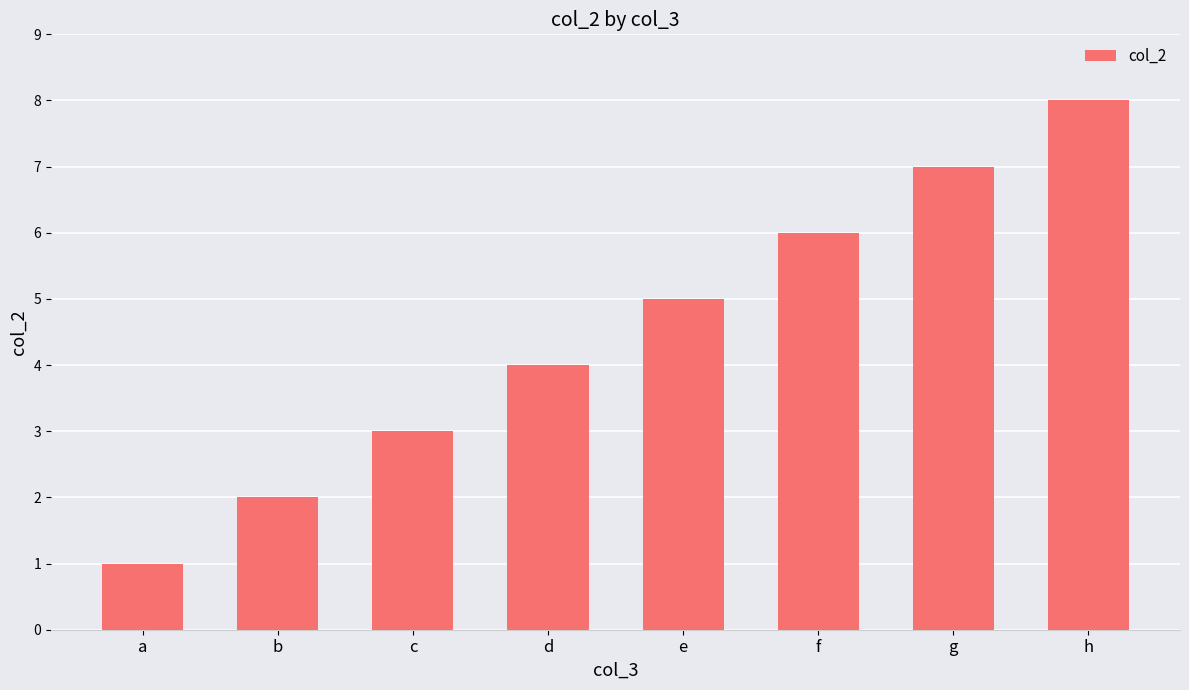

How many data points does each series have?

8